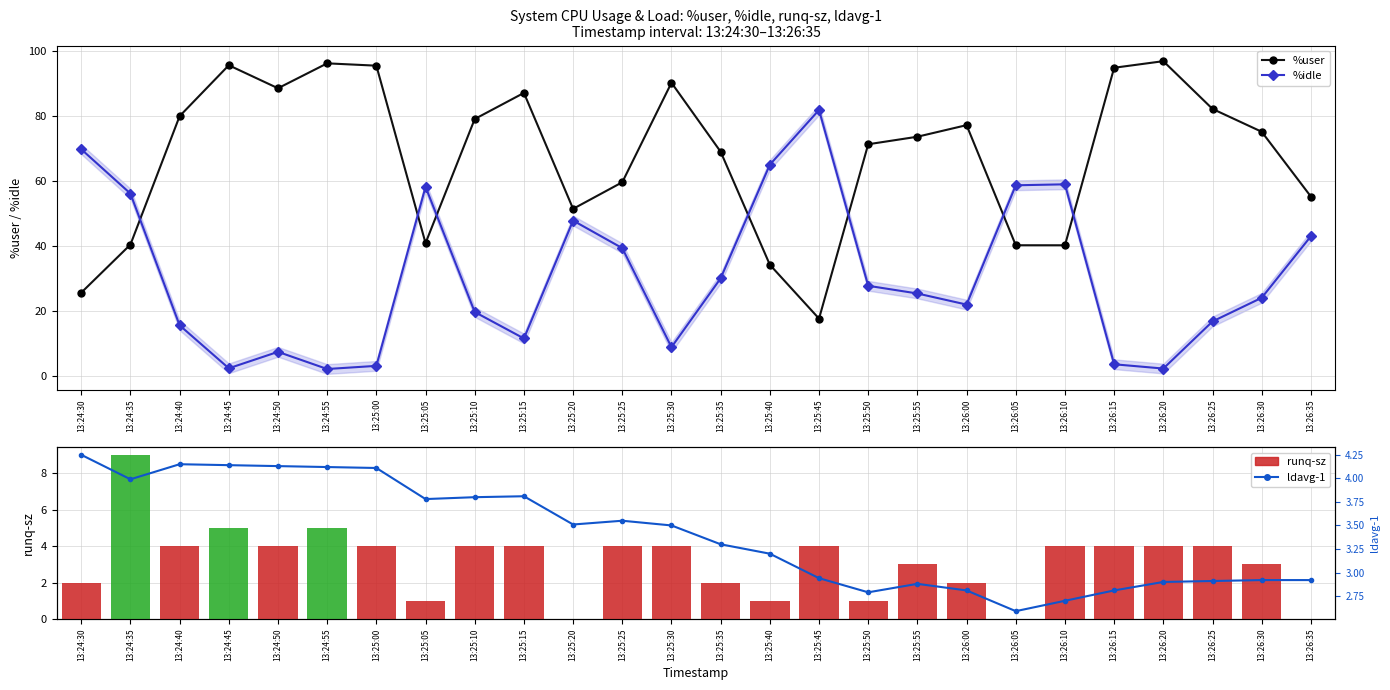

What is the approximate value of %idle at 13:26:35?

43.0